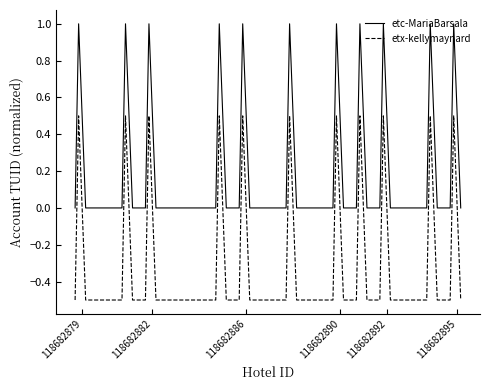

List the series in order of their peak value, lowest first.

etx-kellymaynard, etc-MariaBarsala